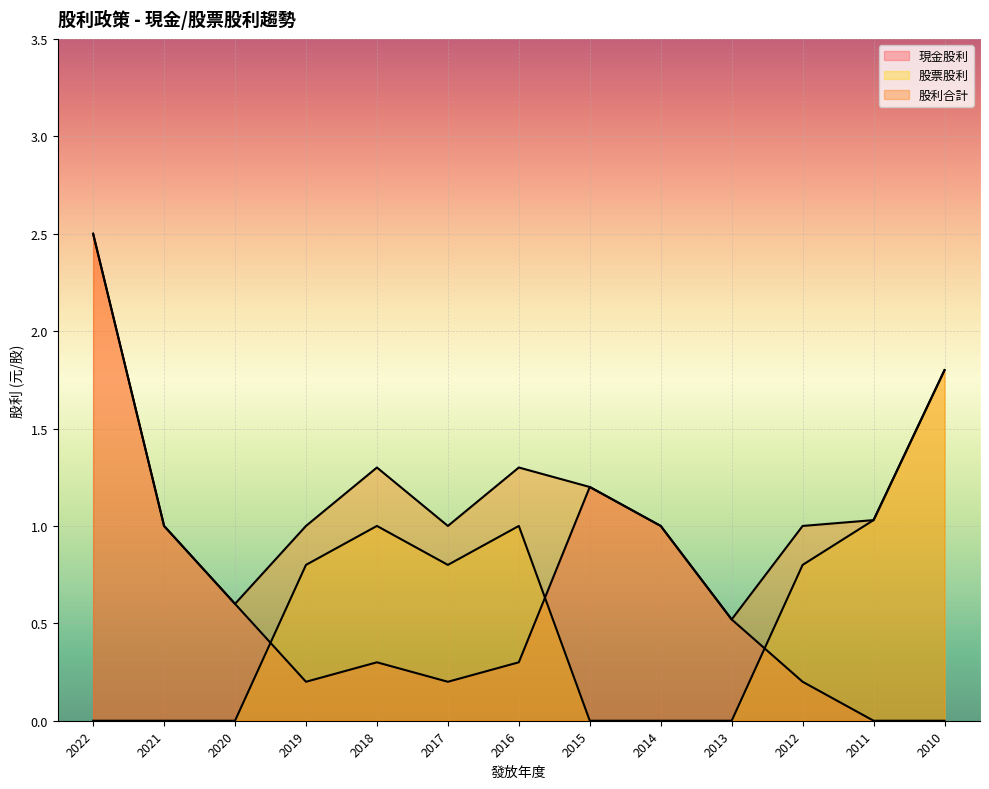

Which category has the highest value in the 股票股利 series?

2010